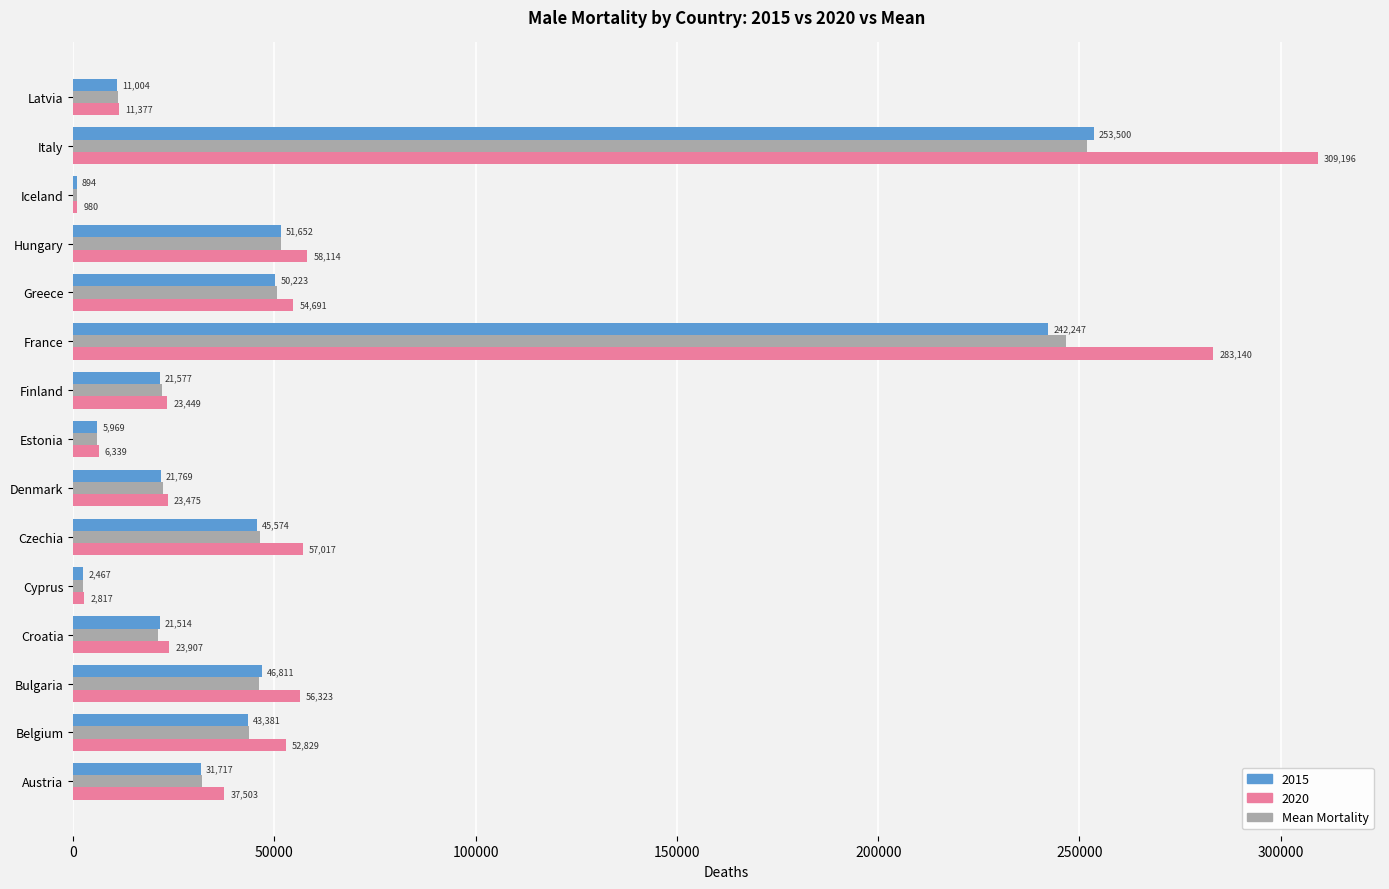

The 2020 series shows 57017.0 at Czechia. True or false?

True